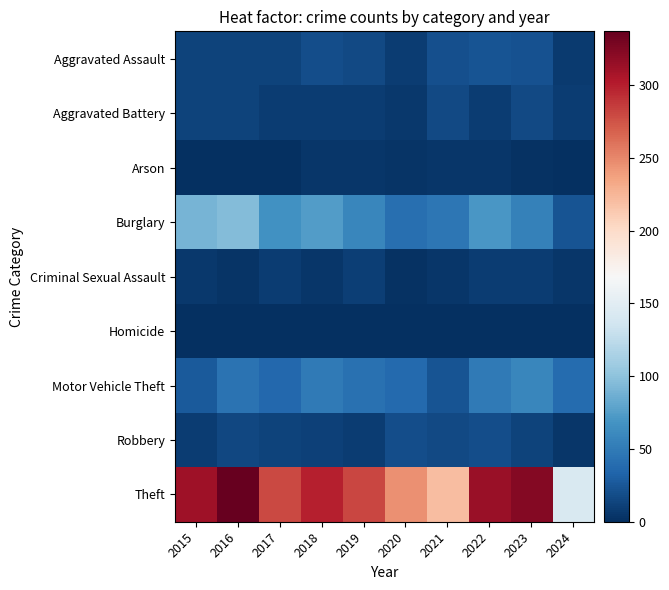

Rank the series by their maximum value, from lowest to highest.

Homicide, Arson, Criminal Sexual Assault, Aggravated Battery, Robbery, Aggravated Assault, Motor Vehicle Theft, Burglary, Theft